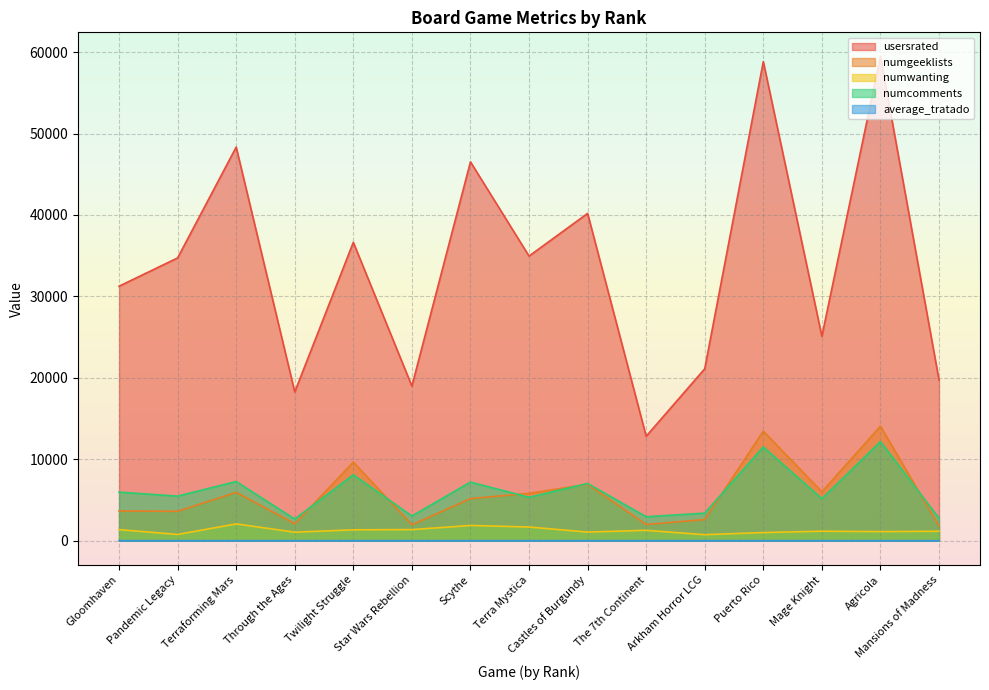

Is it true that usersrated equals 40845.9 at Mage Knight?

False